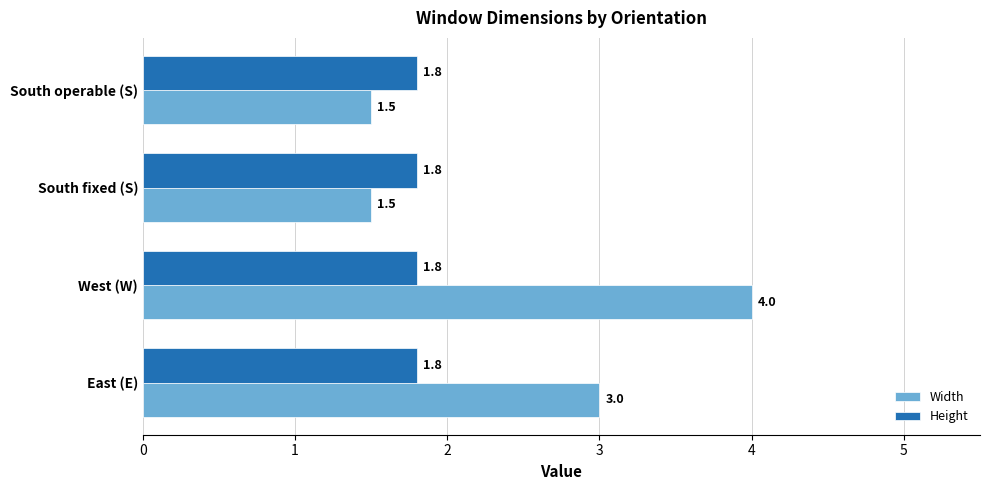

What is the sum of all Height values?

7.2